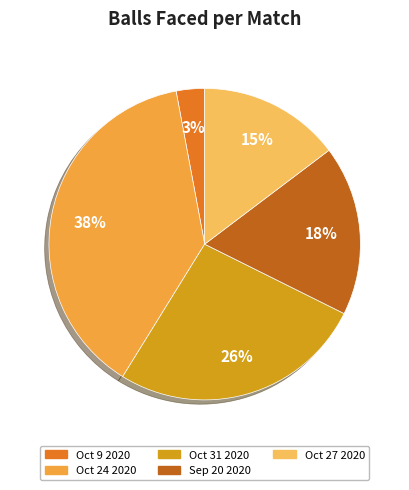

To the nearest percent, what is the average slice percentage?

20%